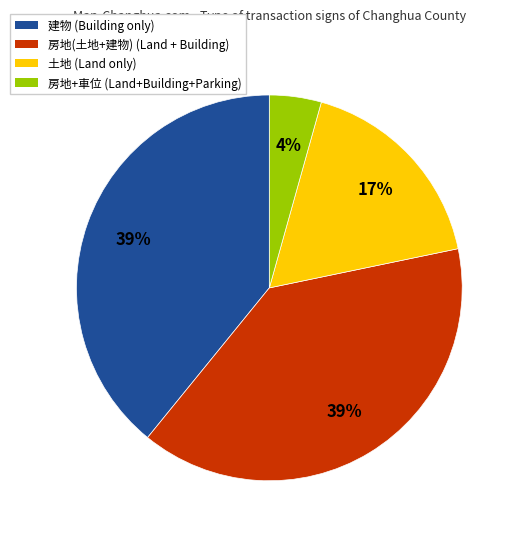

To the nearest percent, what is the difference between the largest and smallest slice percentages?

35%